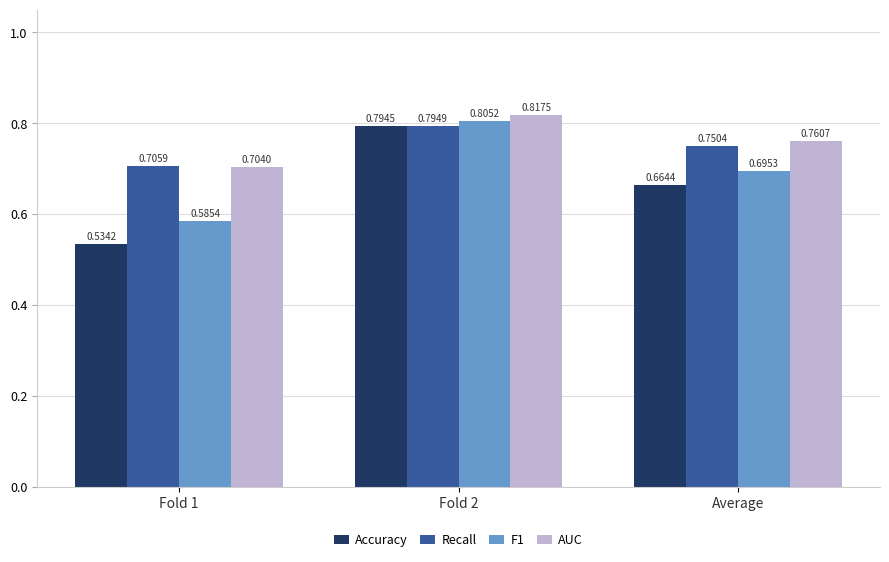

Does the chart contain any negative values?

No